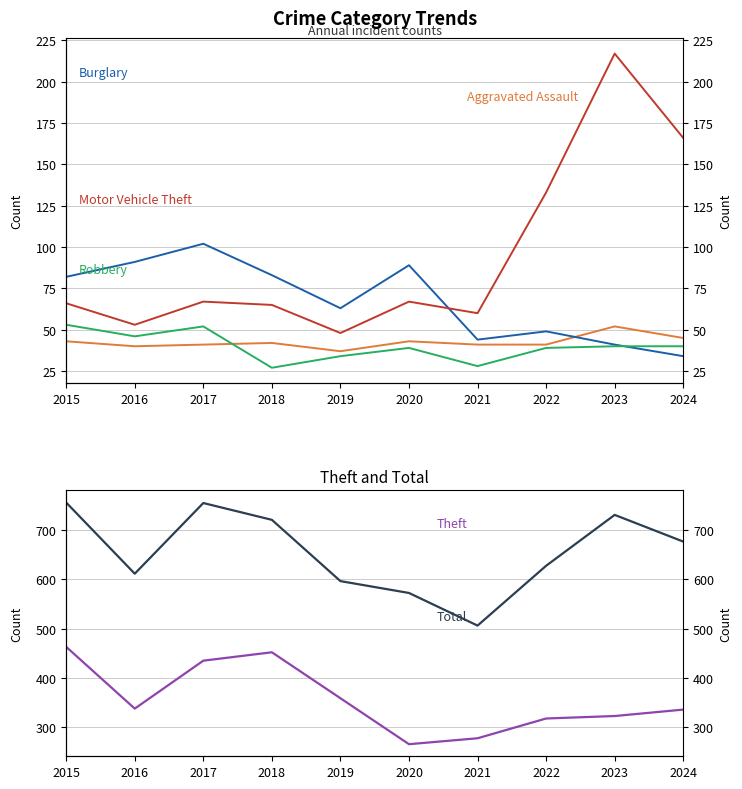

Which label corresponds to the smallest value in the chart?

2018